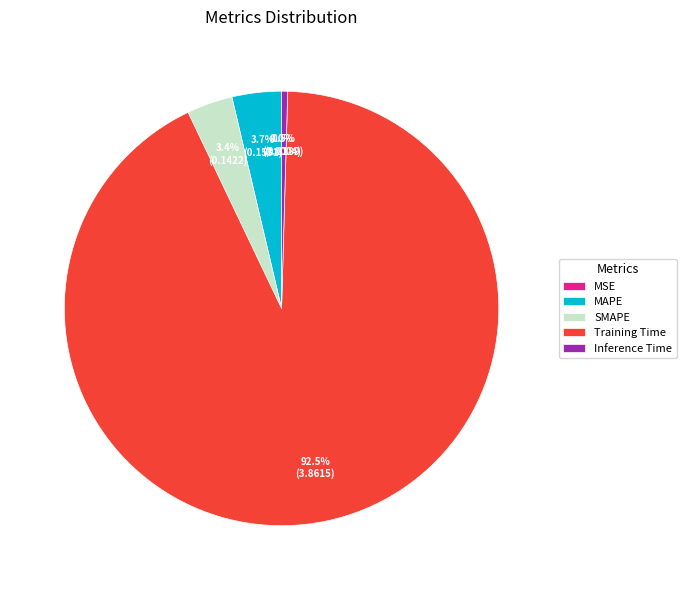

What is the largest slice in the pie chart?

Training Time